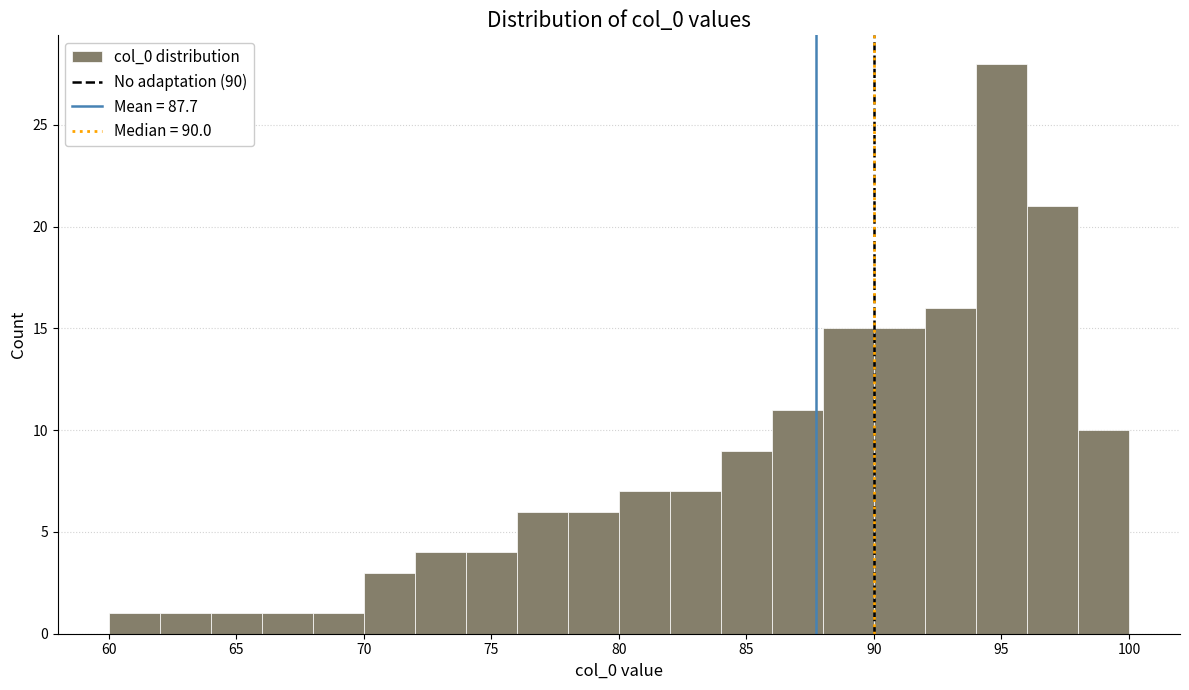

Reading left to right, list every bar in this chart as the range it spans on the x-axis followed by its height. The values are not printed on the chart, so give them approximately, as read against the axis.

60 to 62: 1
62 to 64: 1
64 to 66: 1
66 to 68: 1
68 to 70: 1
70 to 72: 3
72 to 74: 4
74 to 76: 4
76 to 78: 6
78 to 80: 6
80 to 82: 7
82 to 84: 7
84 to 86: 9
86 to 88: 11
88 to 90: 15
90 to 92: 15
92 to 94: 16
94 to 96: 28
96 to 98: 21
98 to 100: 10